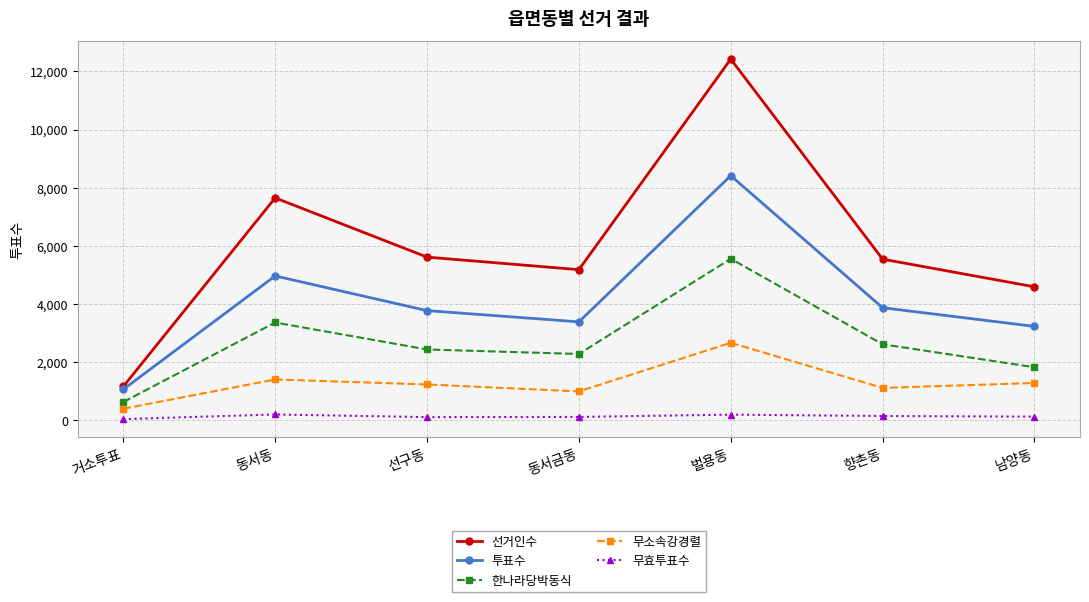

True or false: 한나라당박동식 has more than 1 points higher than both neighbors.

True